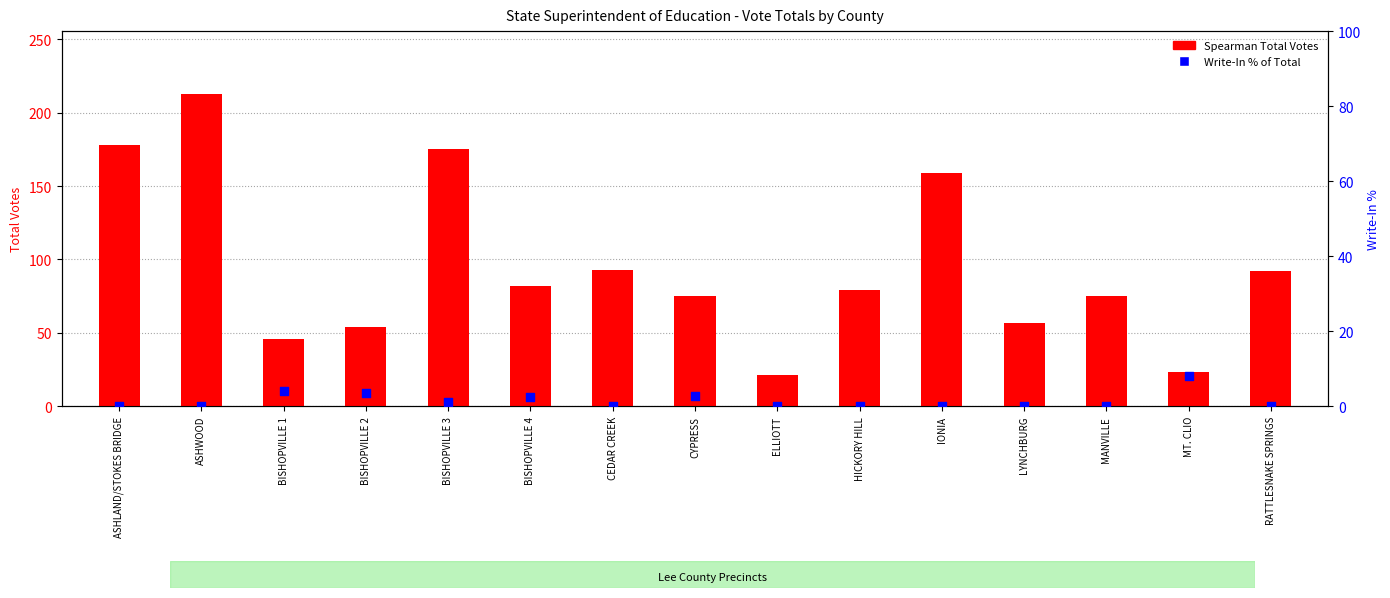

At how many categories does at least one series exceed 32?

13